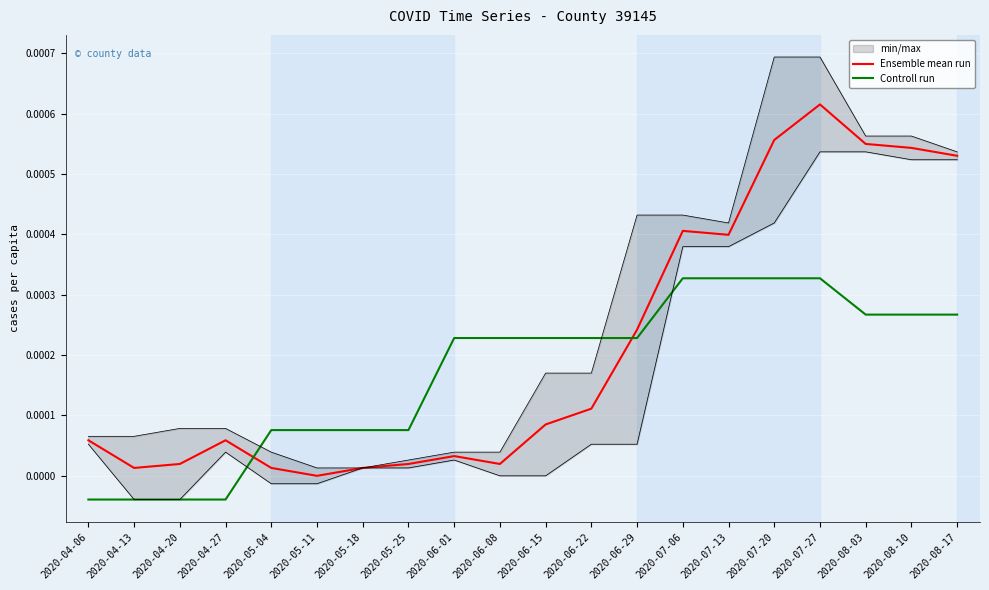

What are all the series names shown in the legend?

Ensemble mean run, Controll run